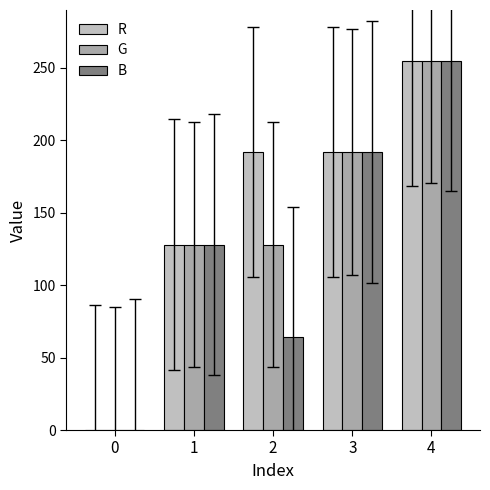

What is the approximate value of G at 3?

192